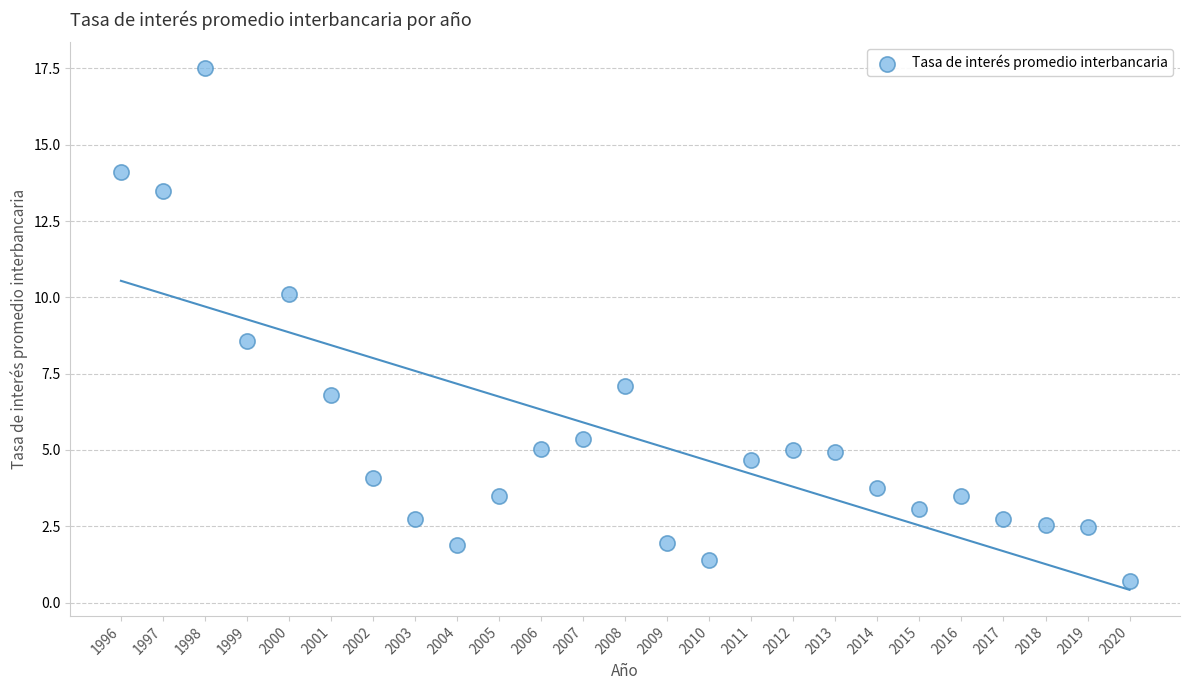

What is the range of X values (max minus min)?

24.0